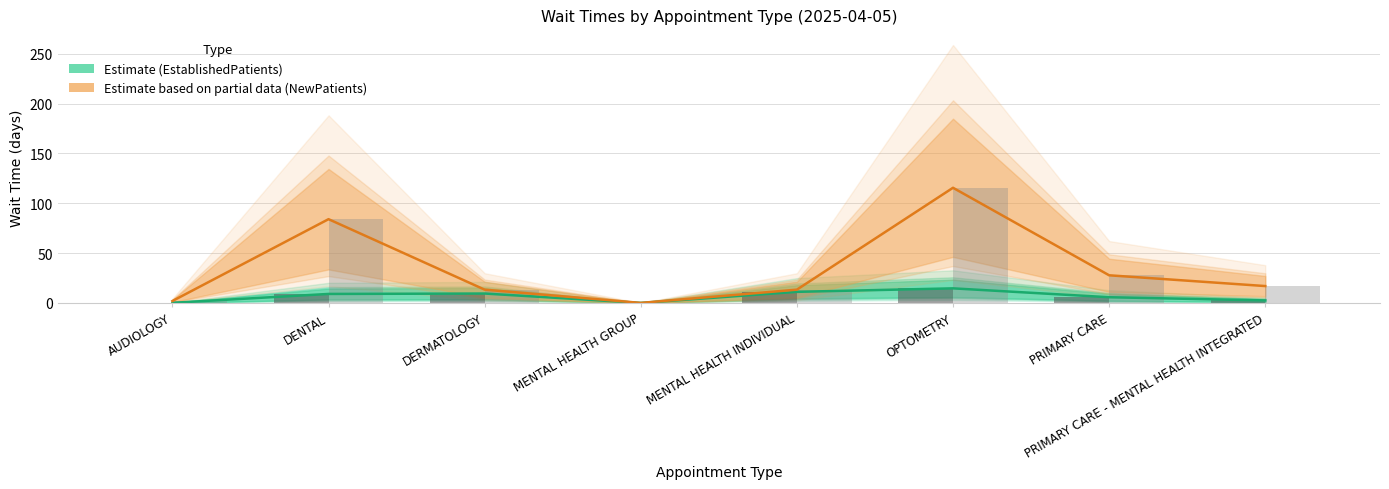

Which series has the largest range (max minus min)?

NewPatients (bar)